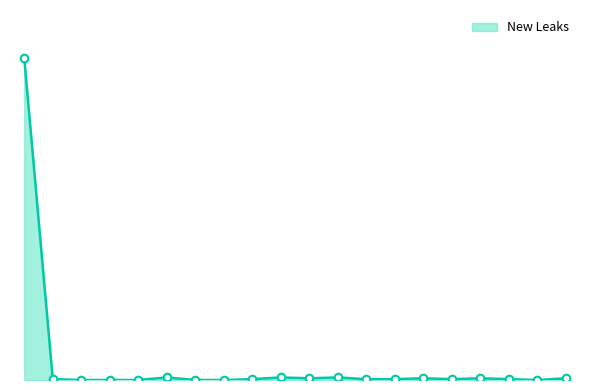

Does the chart have visible grid lines?

No